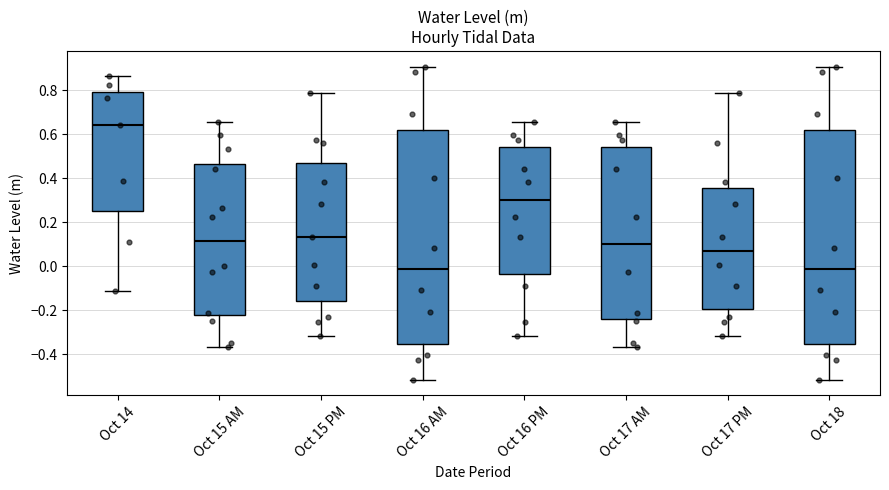

Where does the median line of the box for Oct 16 PM sit on the y-axis? The values are not printed on the chart, so give them approximately, as read against the axis.

0.30